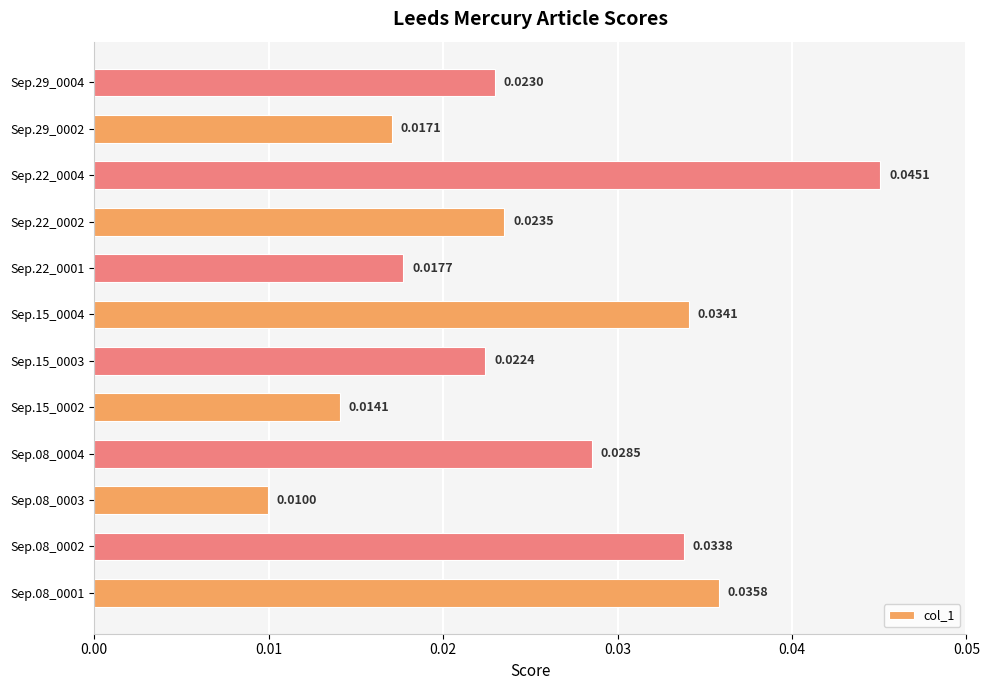

How many bars are there in total?

12